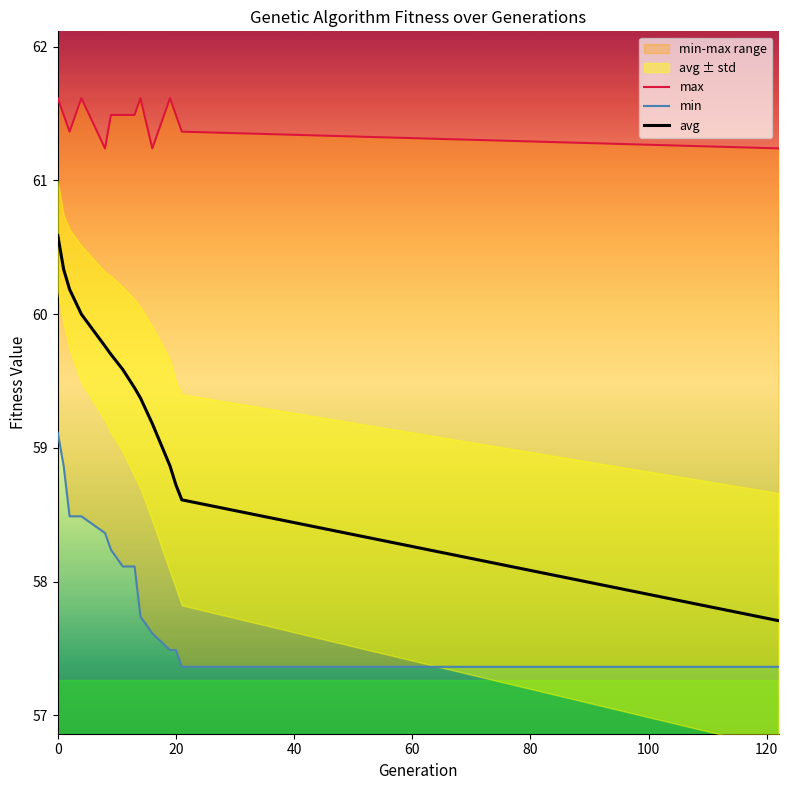

Is it true that avg equals 107.1 at 0?

False